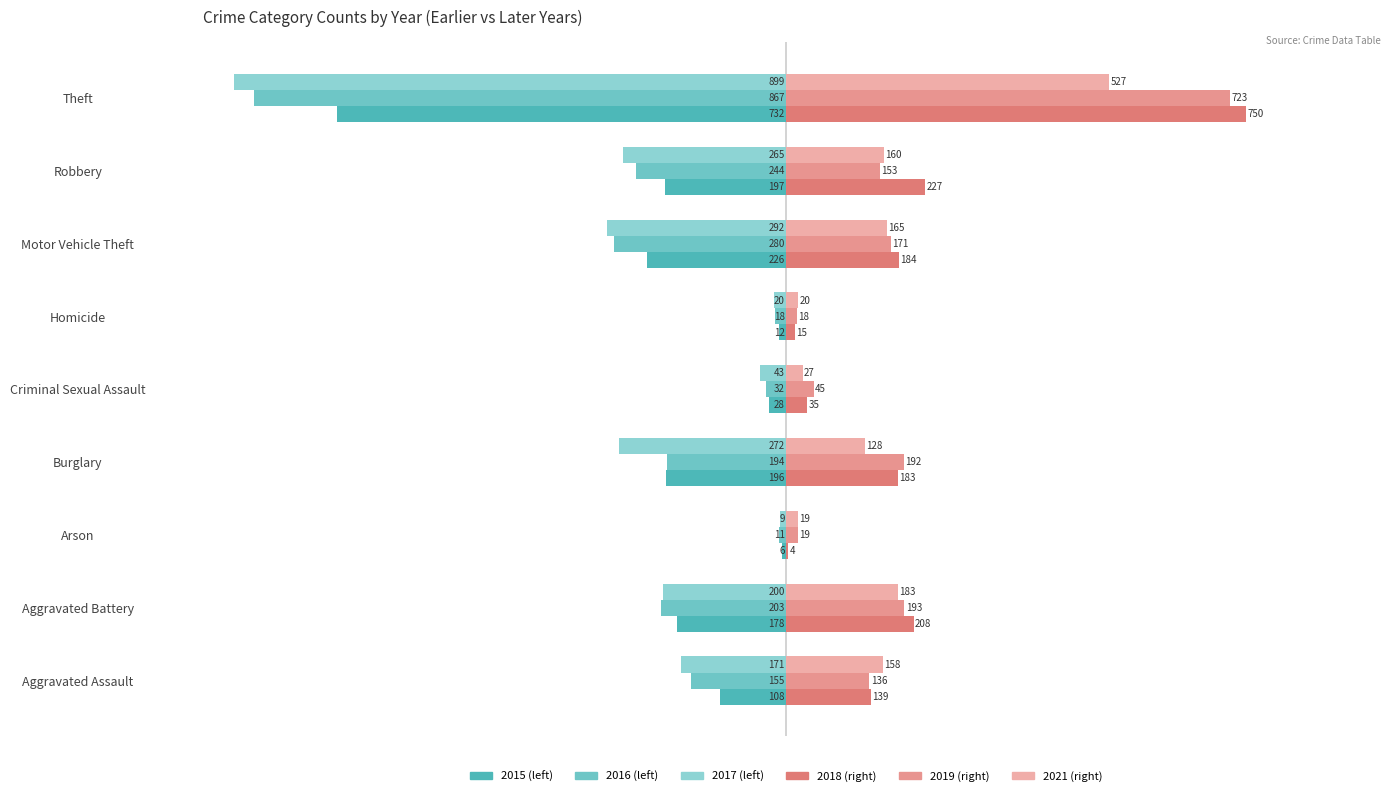

Count the number of categories in the chart.

9